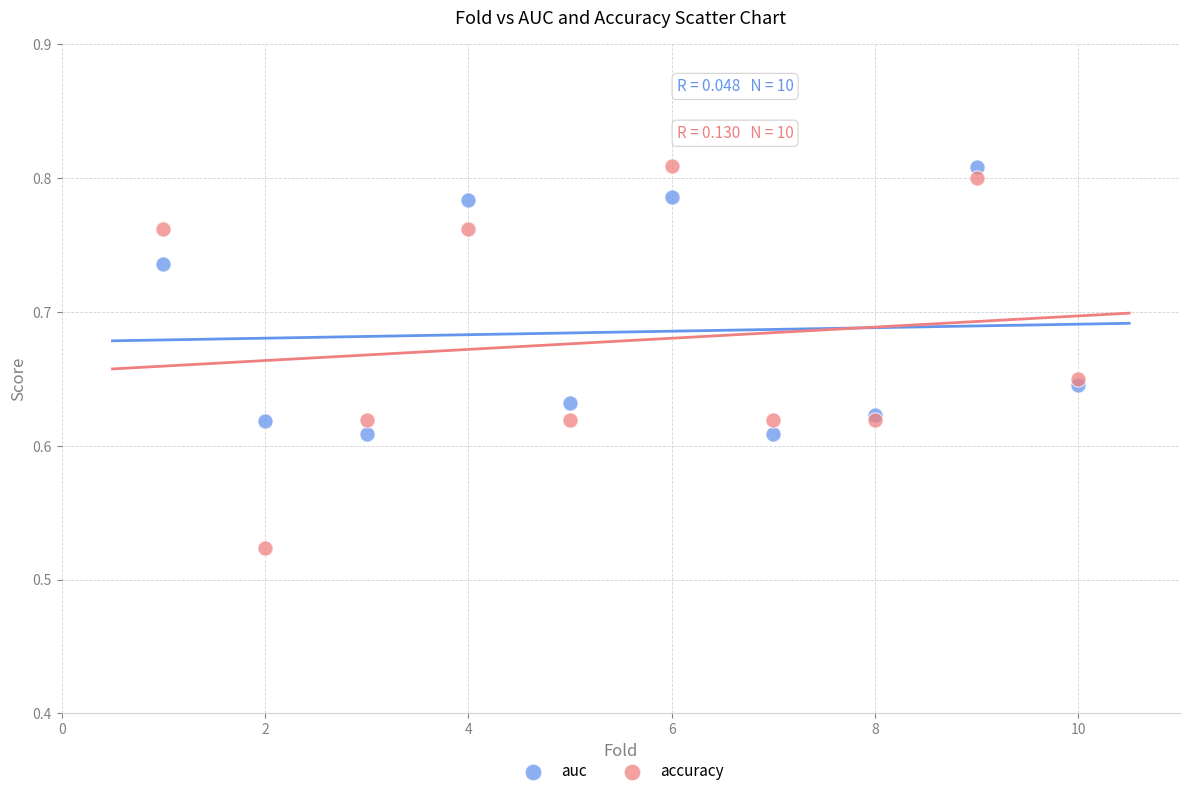

Which series reaches the minimum Y coordinate?

accuracy